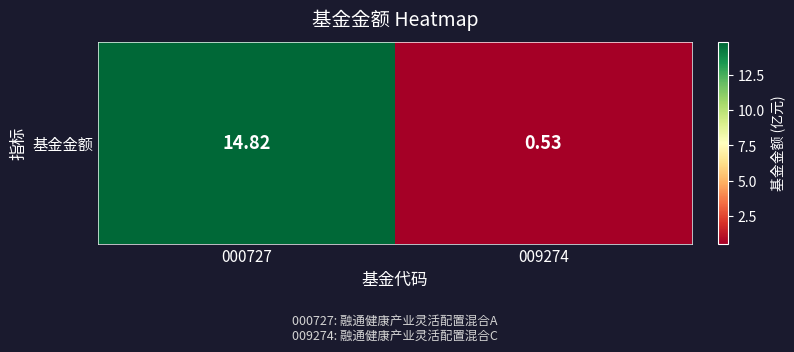

What is the sum of all values?

15.3